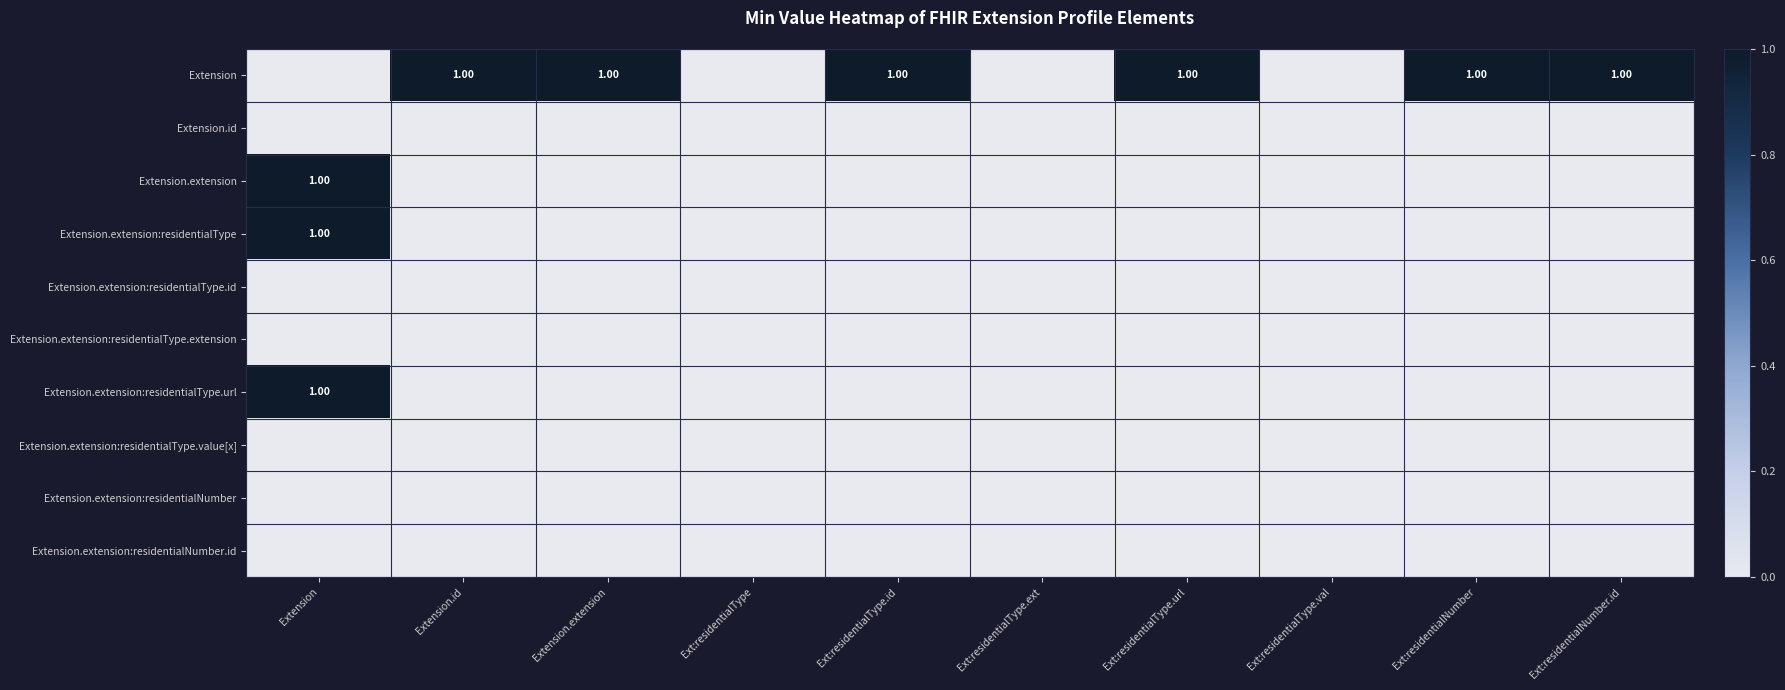

What is the sum of all Extension values?

6